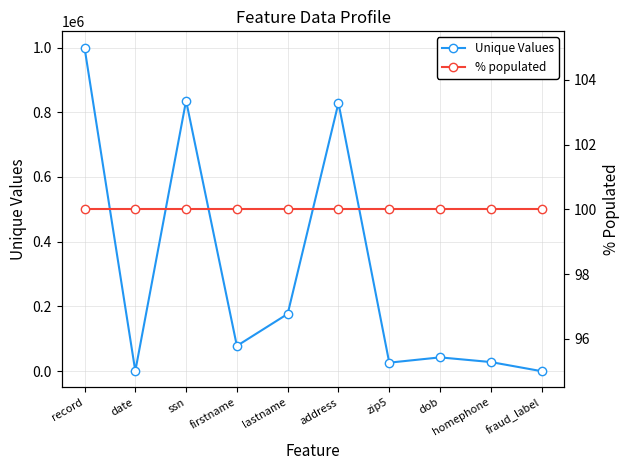

What is the difference between the Unique Values values at zip5 and ssn?

809449